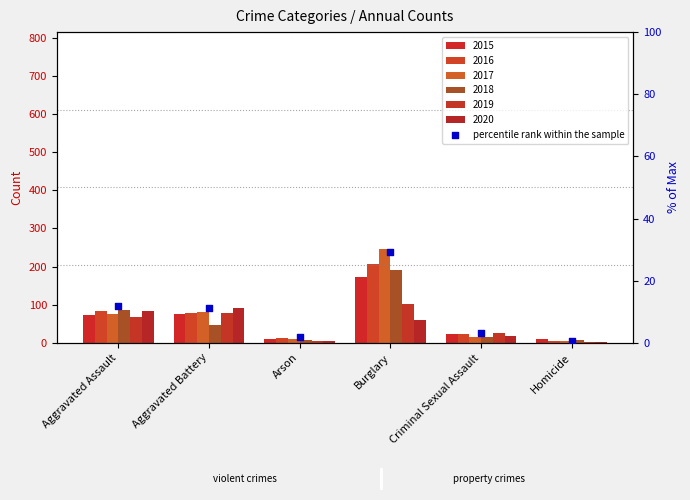

Approximately how many times larger is the value at Criminal Sexual Assault compared to Arson?

1.8